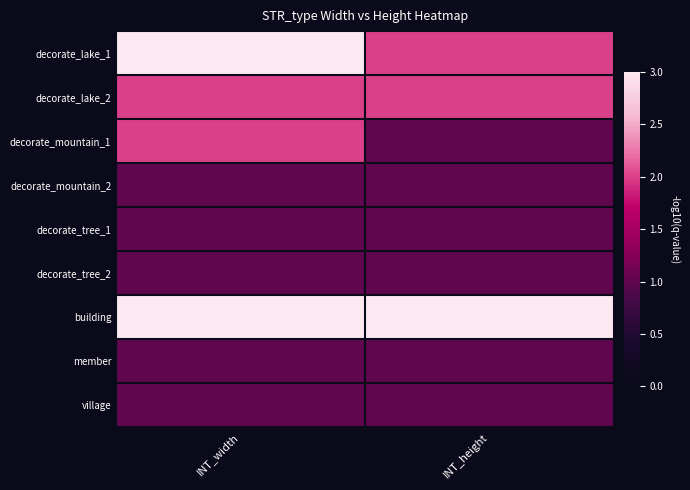

Reading left to right, transcribe all the data shown in this chart.

decorate_lake_1: INT_width=3	INT_height=2
decorate_lake_2: INT_width=2	INT_height=2
decorate_mountain_1: INT_width=2	INT_height=1
decorate_mountain_2: INT_width=1	INT_height=1
decorate_tree_1: INT_width=1	INT_height=1
decorate_tree_2: INT_width=1	INT_height=1
building: INT_width=3	INT_height=3
member: INT_width=1	INT_height=1
village: INT_width=1	INT_height=1